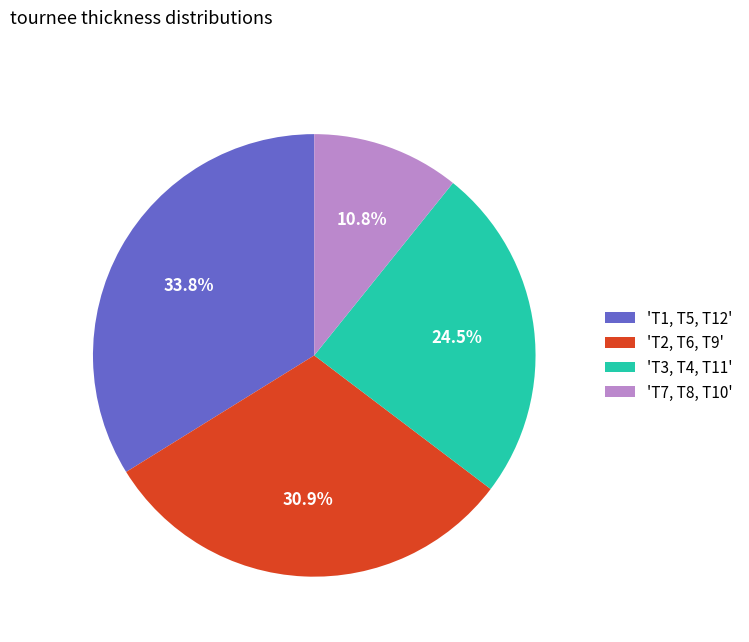

Does any single category account for the majority?

No